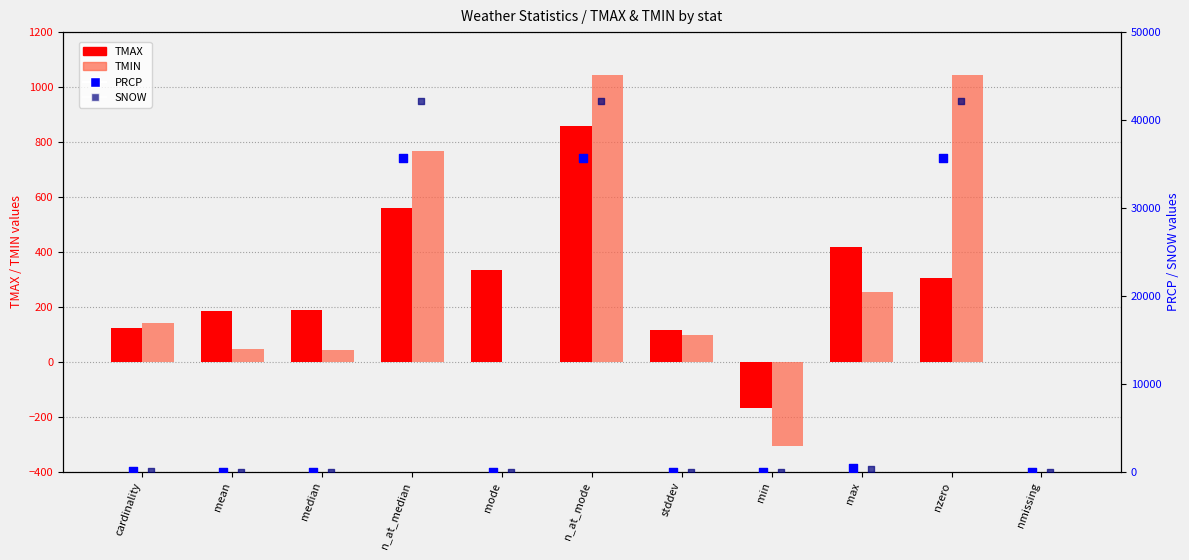

Which series reaches the maximum Y coordinate?

SNOW